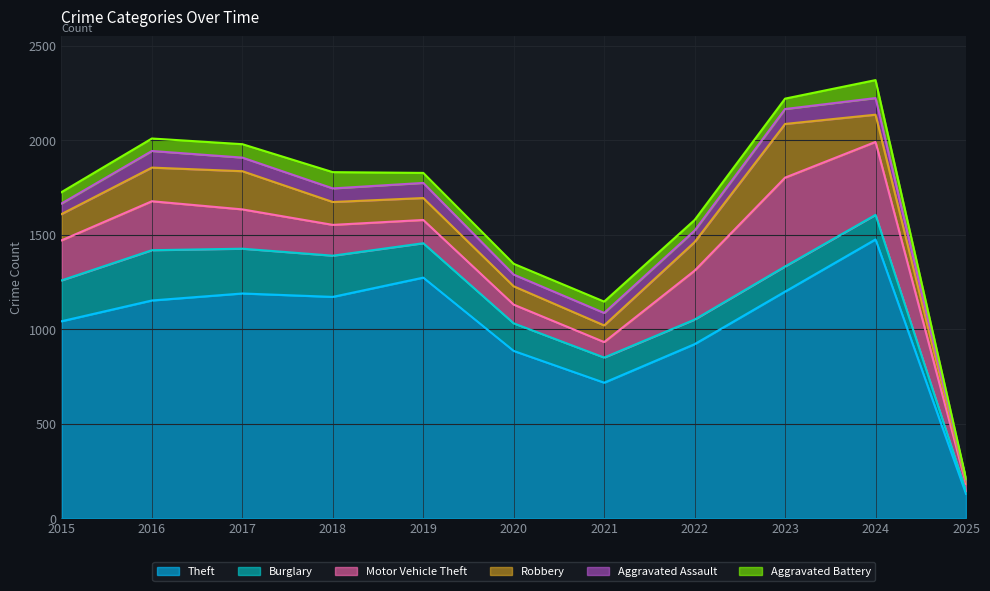

Is the value of Aggravated Assault at 2025 greater than the value of Theft at 2020?

No